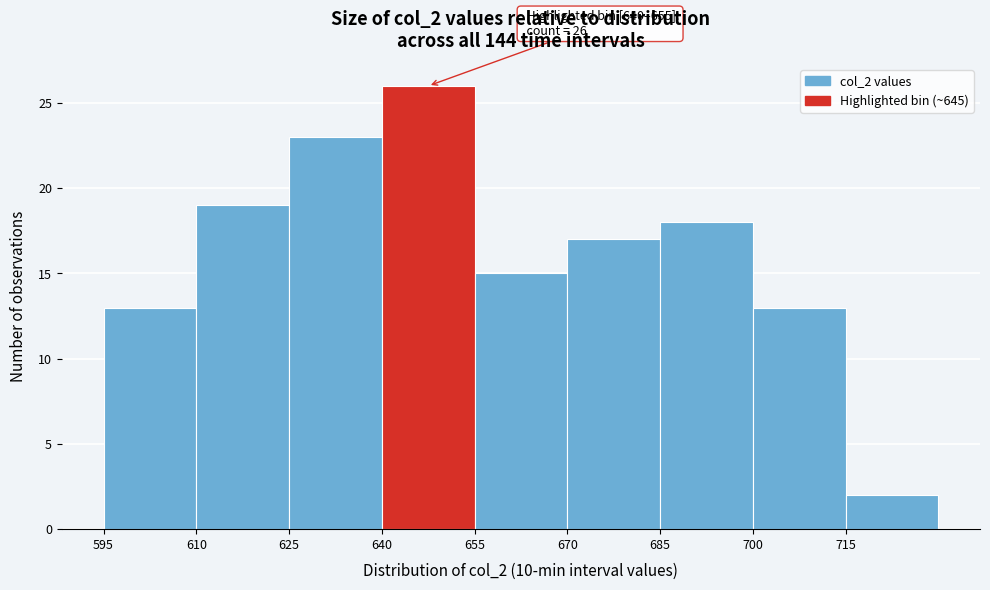

Over which range of the x-axis is the bar tallest?

640 to 655